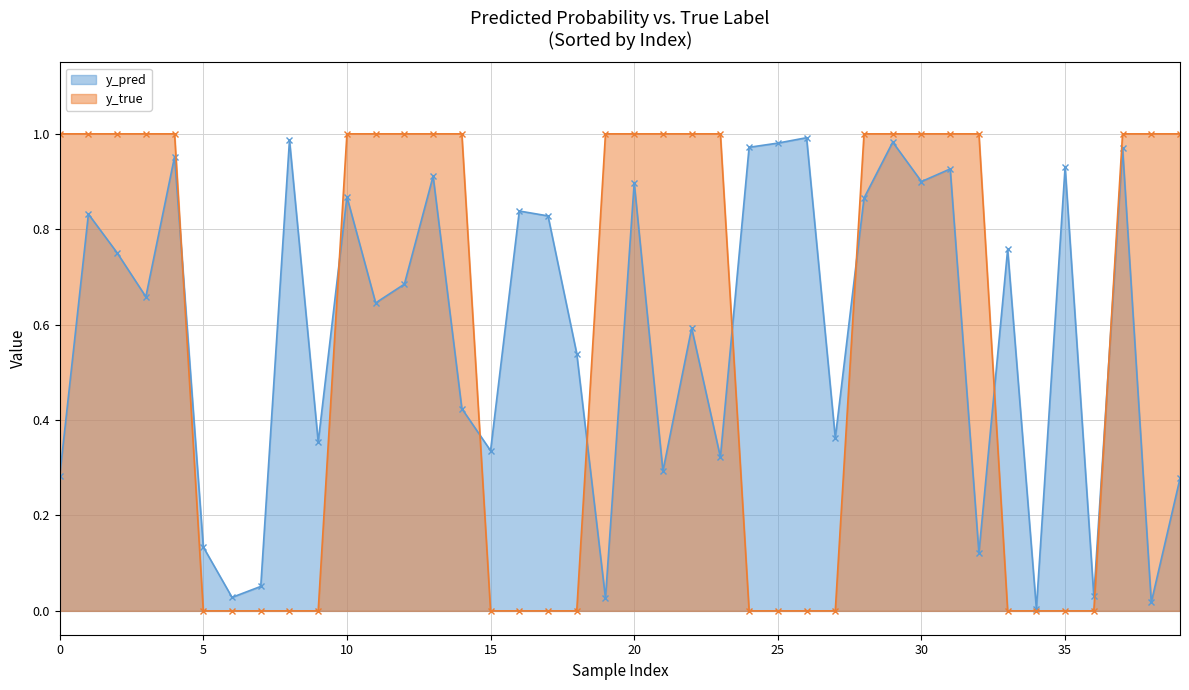

Reading right to left, list all the values displayed in this chart.

y_pred: 39=0.3	38=0.0	37=1.0	36=0.0	35=0.9	34=0.0	33=0.8	32=0.1	31=0.9	30=0.9	29=1.0	28=0.9	27=0.4	26=1.0	25=1.0	24=1.0	23=0.3	22=0.6	21=0.3	20=0.9	19=0.0	18=0.5	17=0.8	16=0.8	15=0.3	14=0.4	13=0.9	12=0.7	11=0.6	10=0.9	9=0.4	8=1.0	7=0.1	6=0.0	5=0.1	4=1.0	3=0.7	2=0.8	1=0.8	0=0.3
y_true: 39=1.0	38=1.0	37=1.0	36=0.0	35=0.0	34=0.0	33=0.0	32=1.0	31=1.0	30=1.0	29=1.0	28=1.0	27=0.0	26=0.0	25=0.0	24=0.0	23=1.0	22=1.0	21=1.0	20=1.0	19=1.0	18=0.0	17=0.0	16=0.0	15=0.0	14=1.0	13=1.0	12=1.0	11=1.0	10=1.0	9=0.0	8=0.0	7=0.0	6=0.0	5=0.0	4=1.0	3=1.0	2=1.0	1=1.0	0=1.0